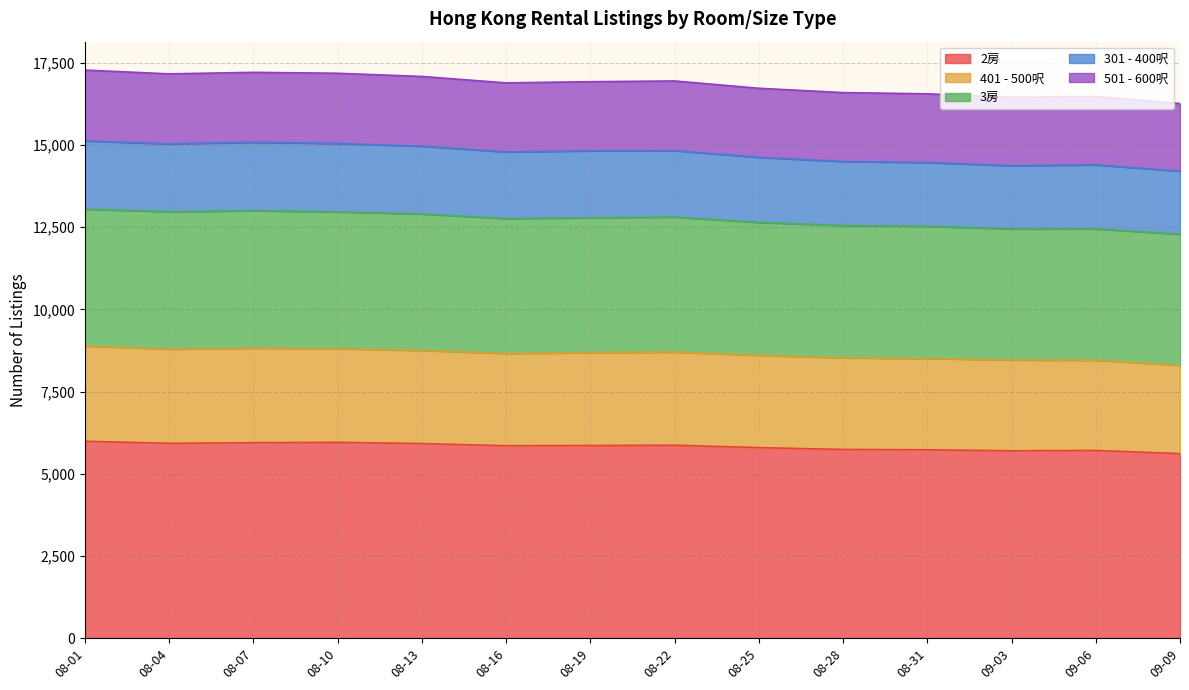

The value of 2房 at 08-28 is 5740. True or false?

True